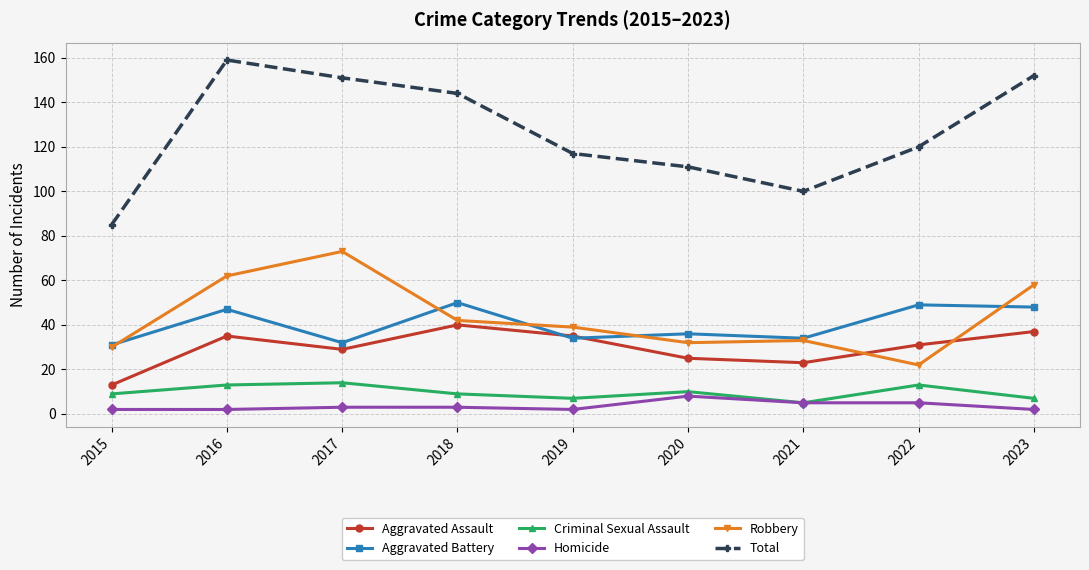

Which series has the largest range (max minus min)?

Total